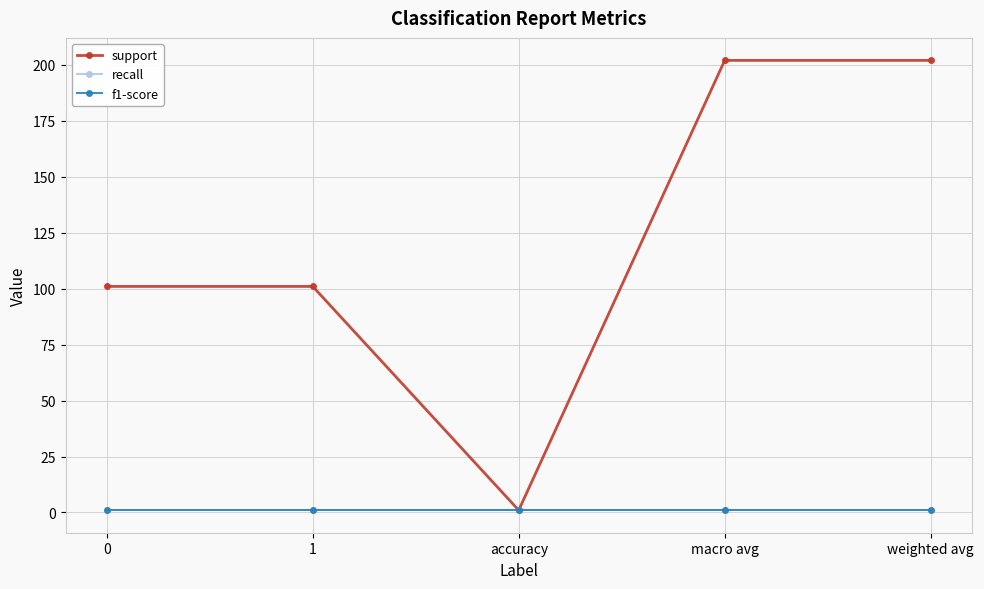

Is this an area chart (filled region under the line)?

No